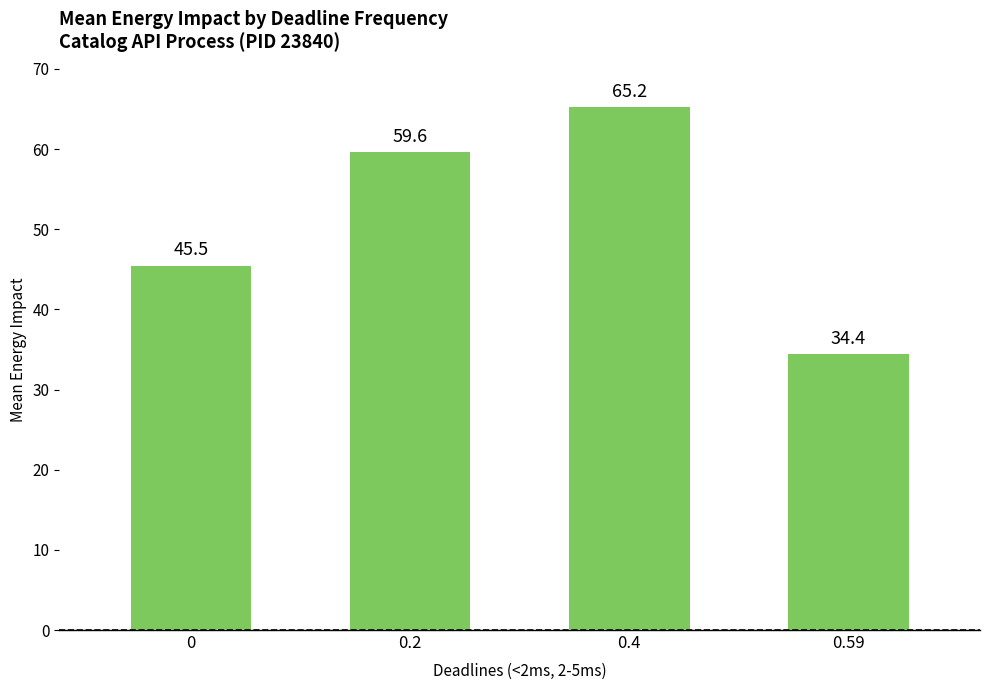

Reading right to left, list all the values displayed in this chart.

0.59=34.4	0.4=65.2	0.2=59.6	0=45.5